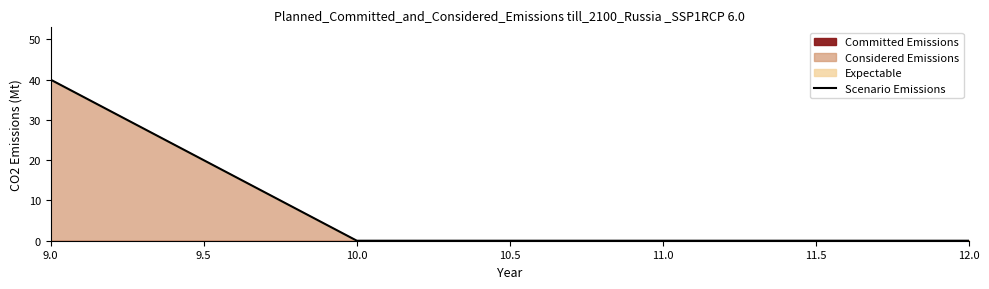

How many values are between 0 and 40?

4